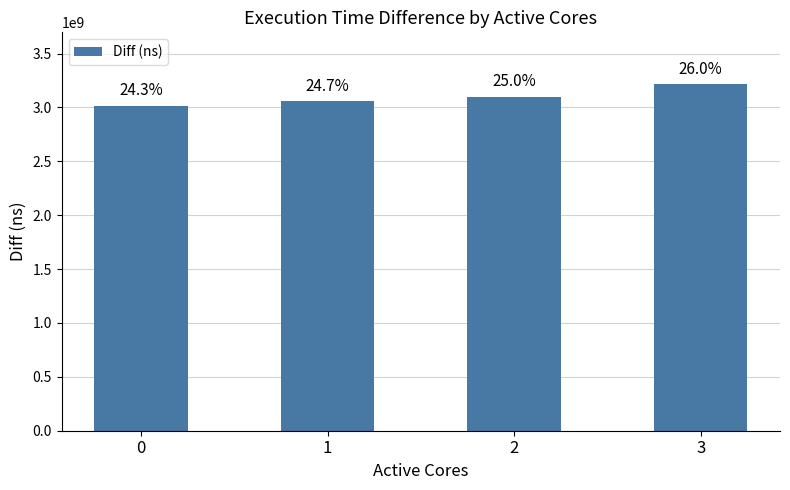

Does the chart contain any negative values?

No